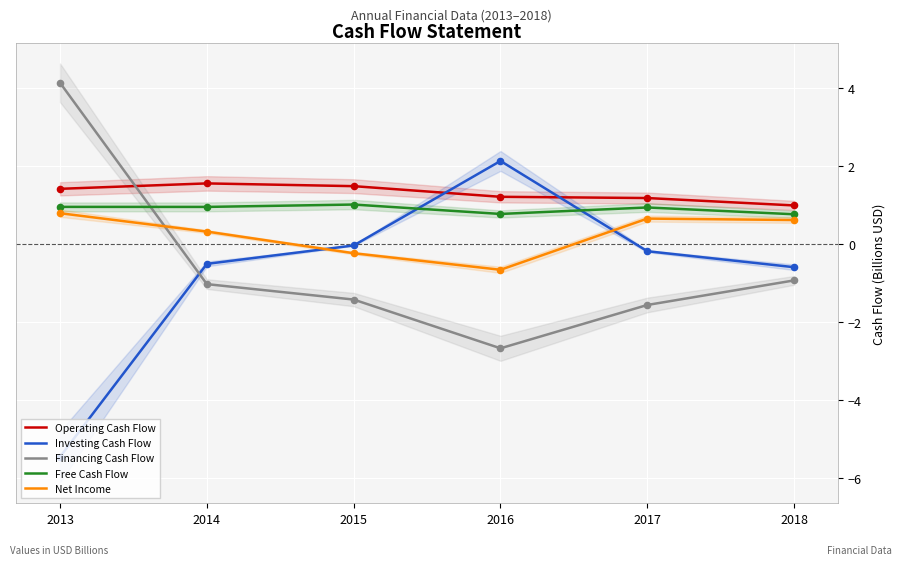

Which series has the largest total across all categories?

Operating Cash Flow